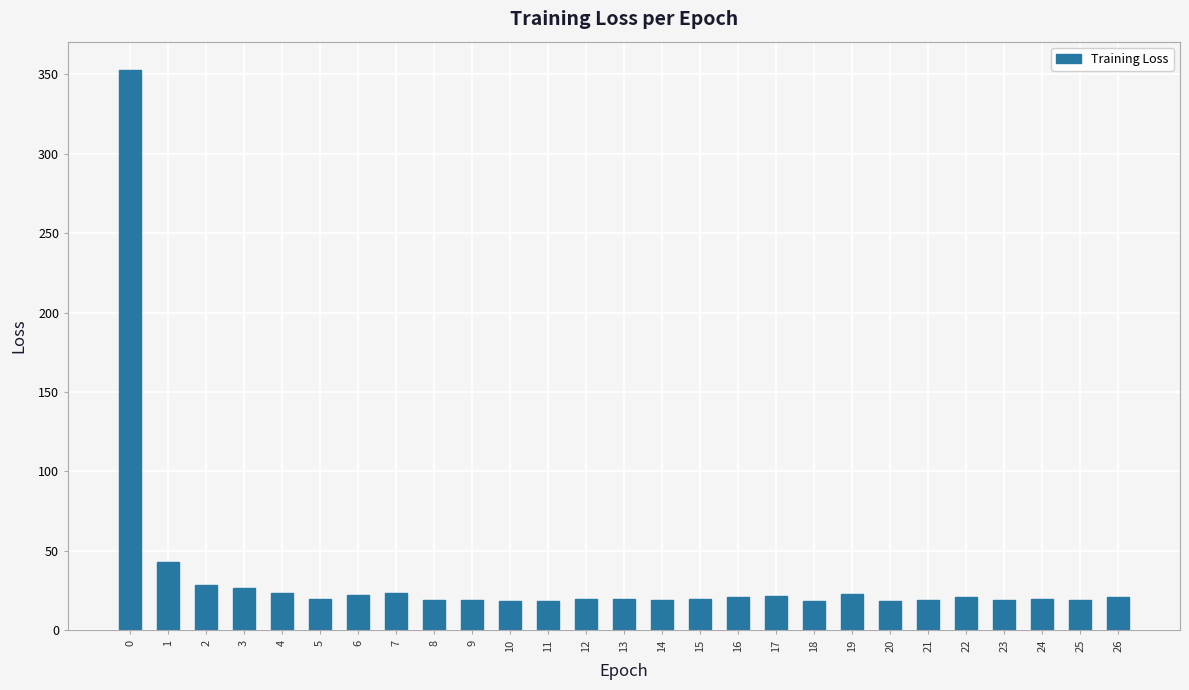

What is the value of the 17th bar from the left?

21.1